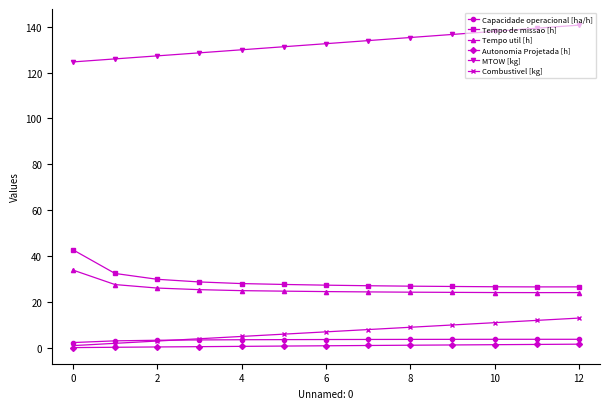

True or false: Tempo util [h] and Autonomia Projetada [h] intersect in this chart.

False